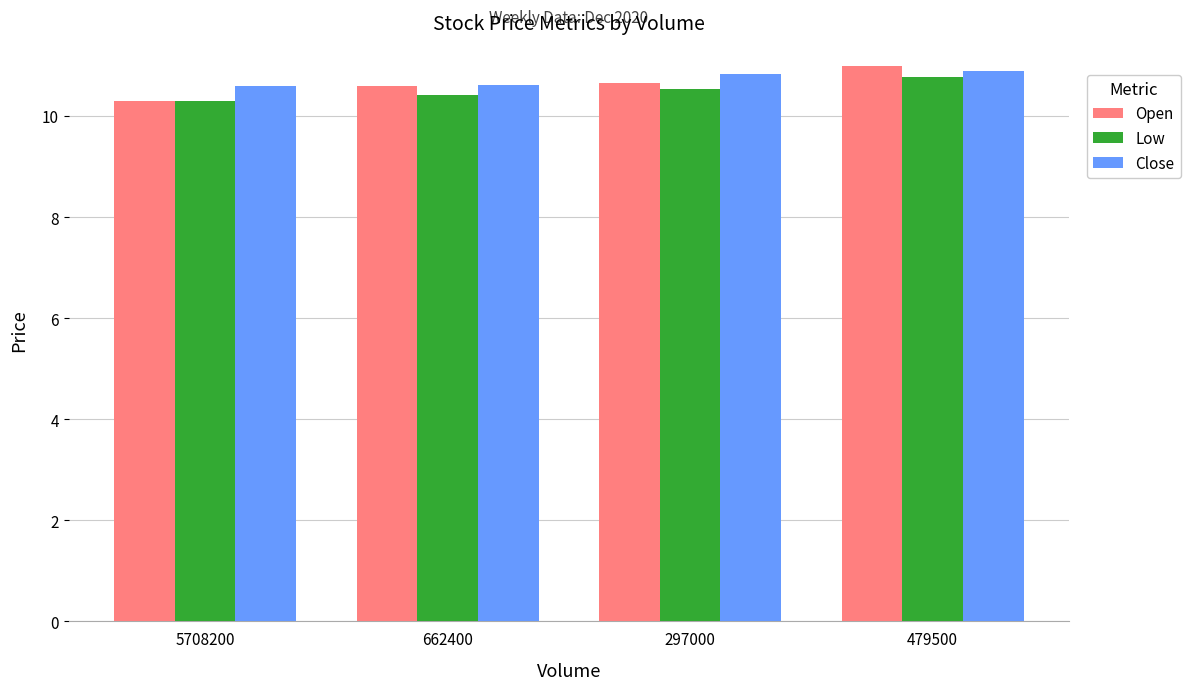

What position from the left is 662400?

2